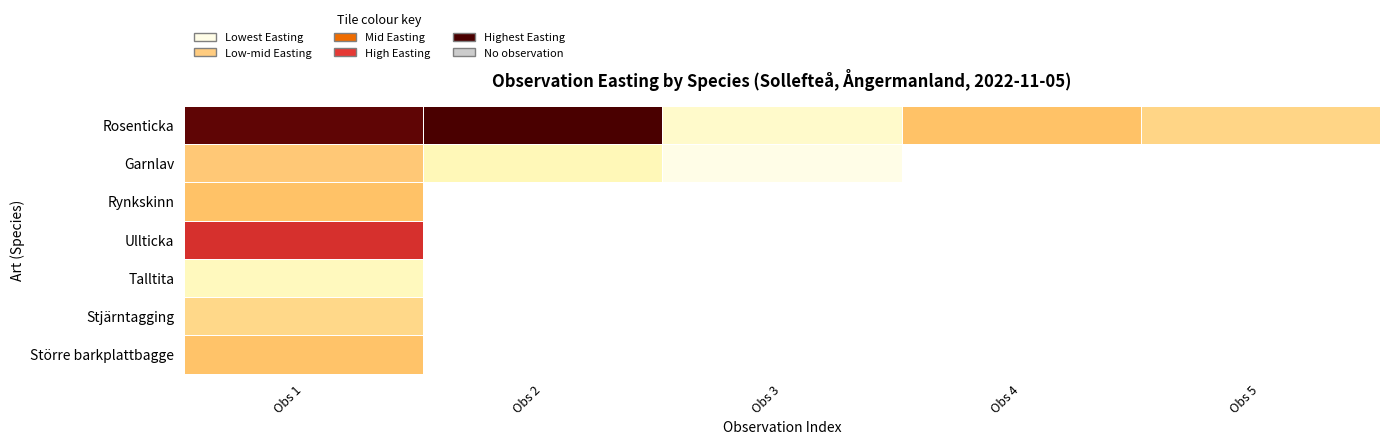

What is the spread (max minus min) of values at Obs 2?

91.7